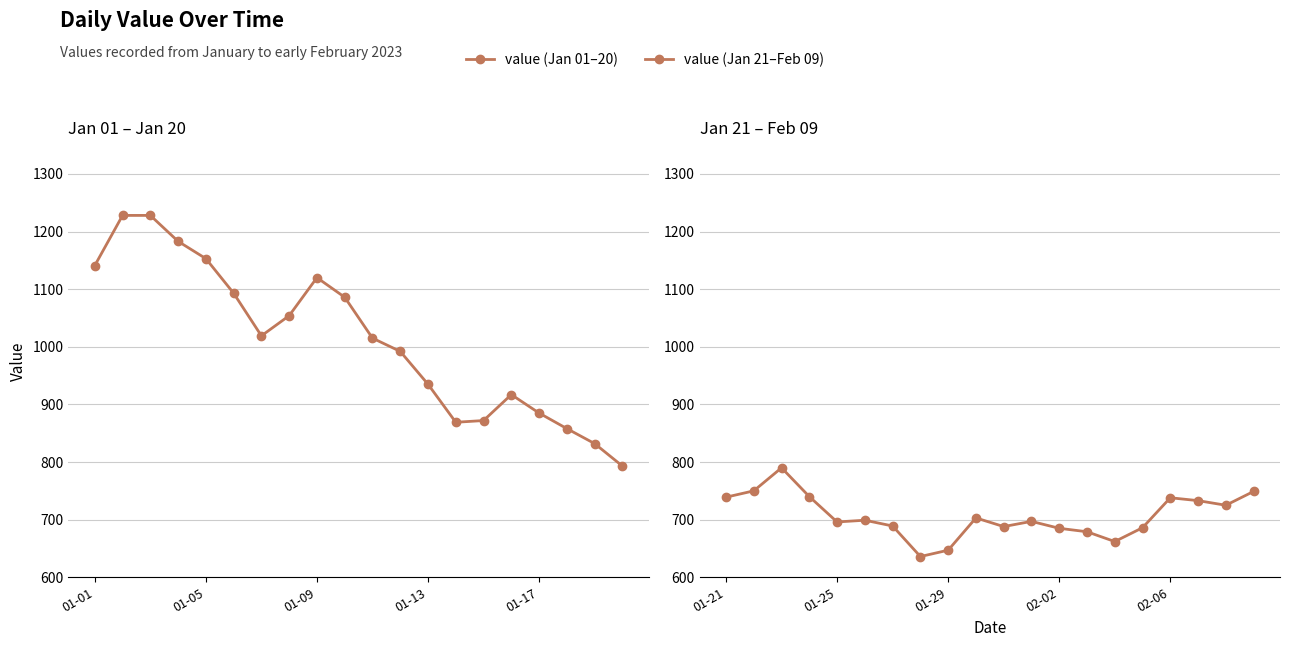

Where is the first local maximum for value (Jan 01–20)?

01-09